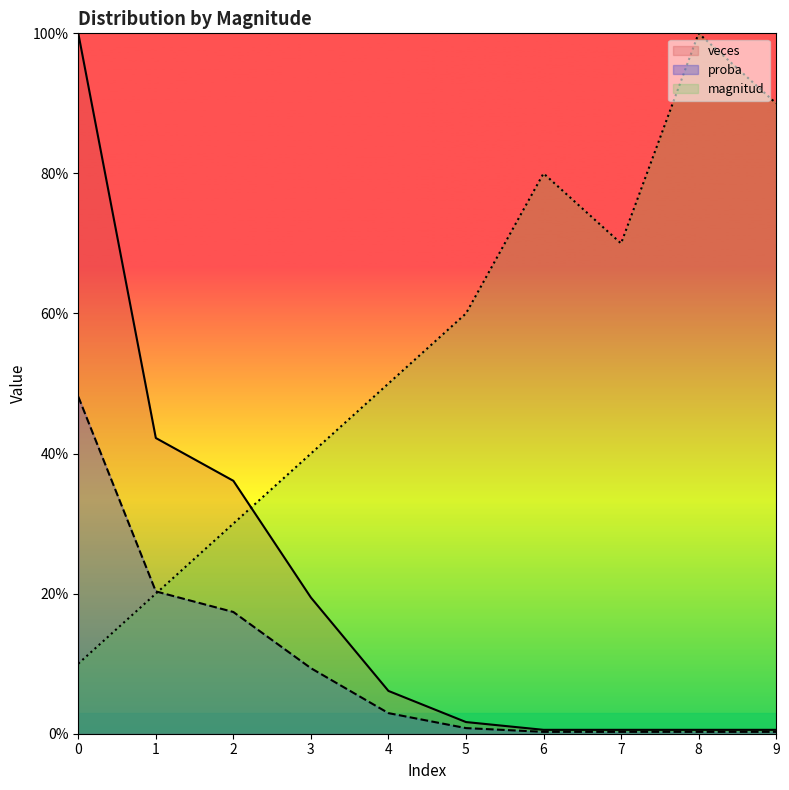

What is the total value across all series at 5?

0.6